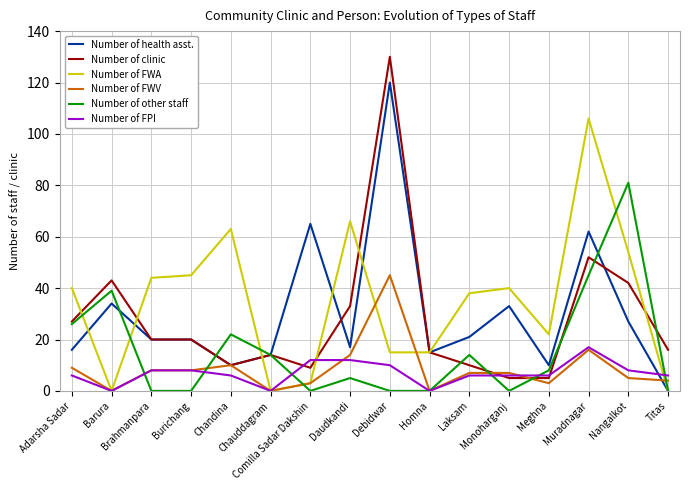

Reading left to right, extract all data points from this chart.

Number of health asst.: 16	34	20	20	10	14	65	17	120	15	21	33	10	62	27	0
Number of clinic: 27	43	20	20	10	14	9	33	130	15	10	5	5	52	42	16
Number of FWA: 40	0	44	45	63	0	3	66	15	15	38	40	22	106	54	0
Number of FWV: 9	0	8	8	10	0	3	14	45	0	7	7	3	16	5	4
Number of other staff: 26	39	0	0	22	14	0	5	0	0	14	0	8	45	81	0
Number of FPI: 6	0	8	8	6	0	12	12	10	0	6	6	6	17	8	6